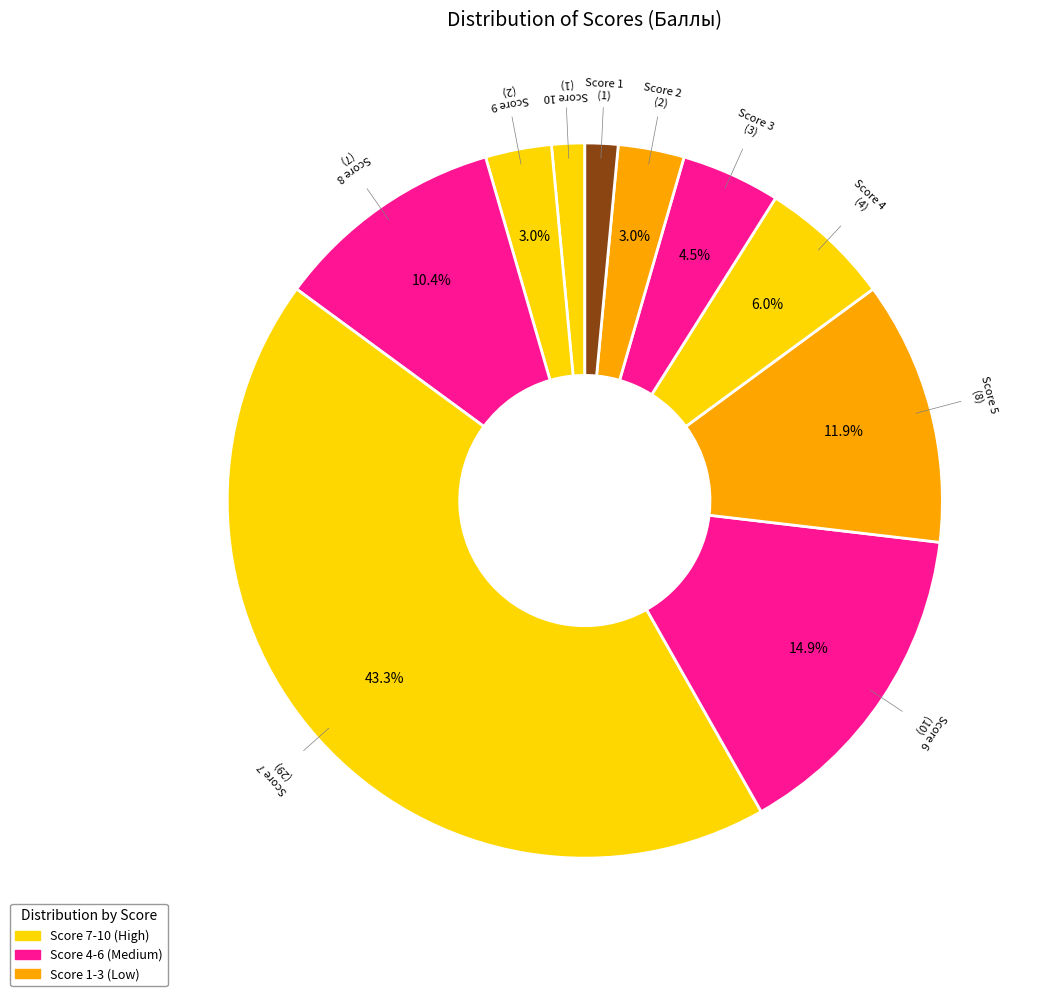

Do Score 8 and Score 6 together represent more than half of the pie?

No